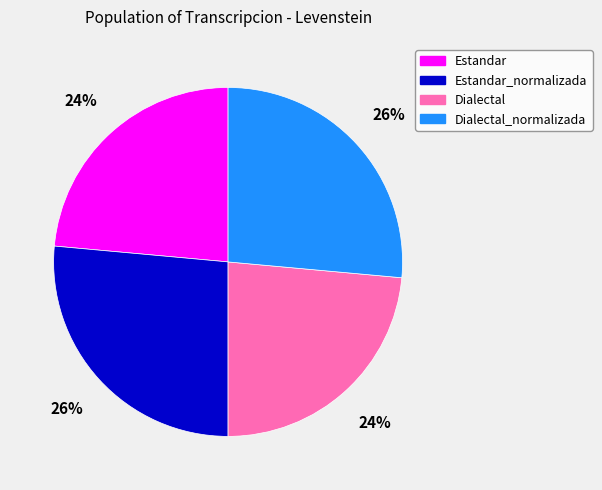

Count the number of slices in the pie.

4